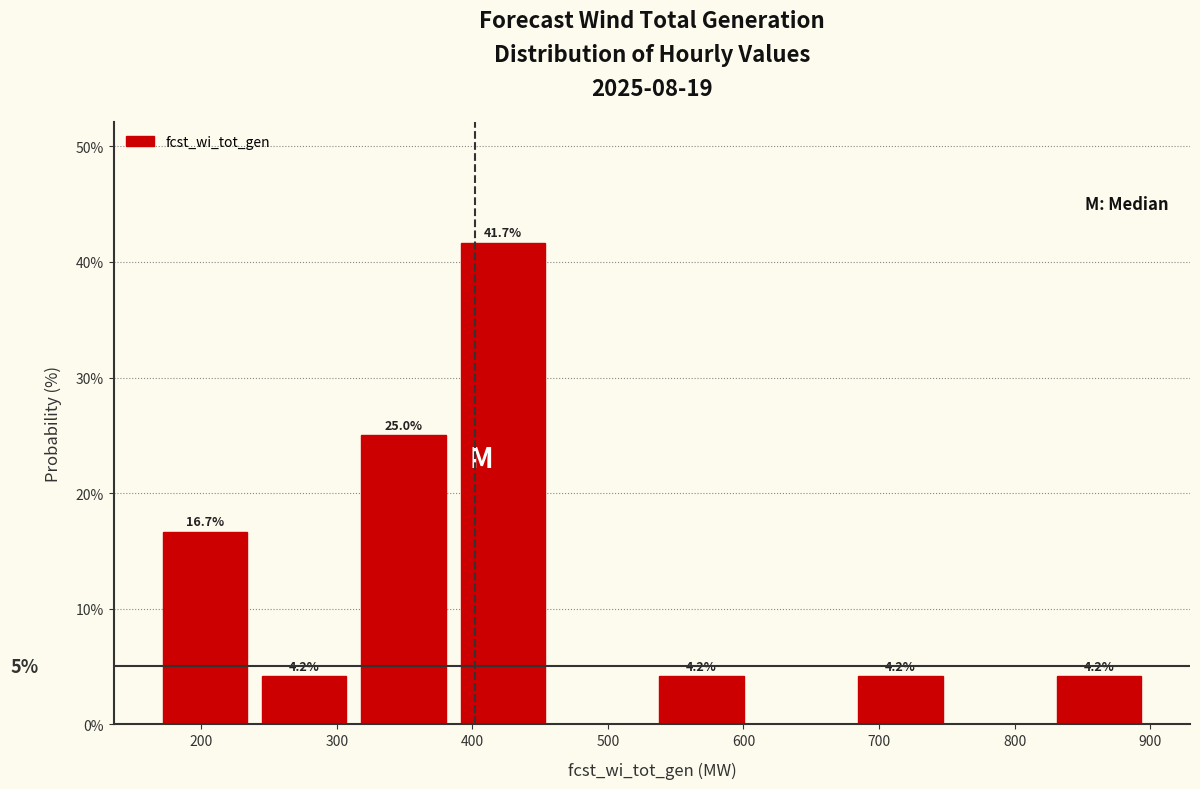

Over which range of the x-axis is the bar tallest?

390 to 460